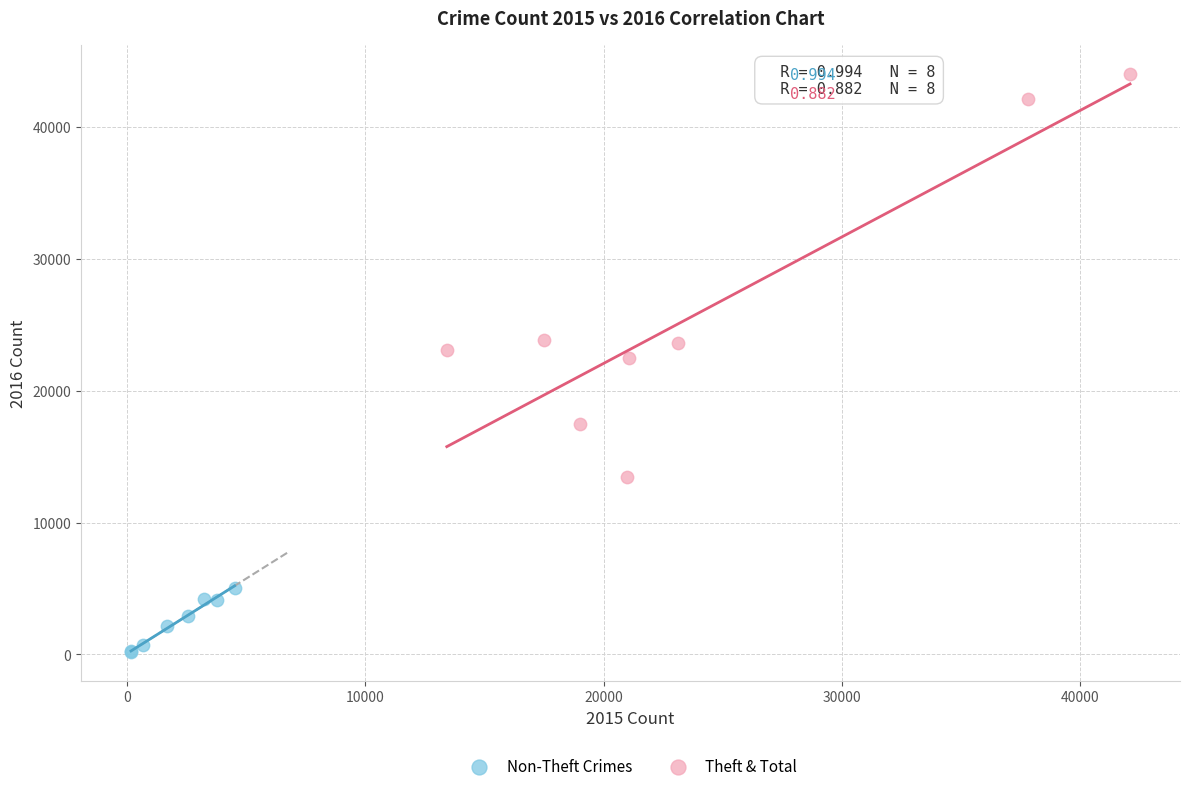

Which series contains the highest Y value?

Theft & Total